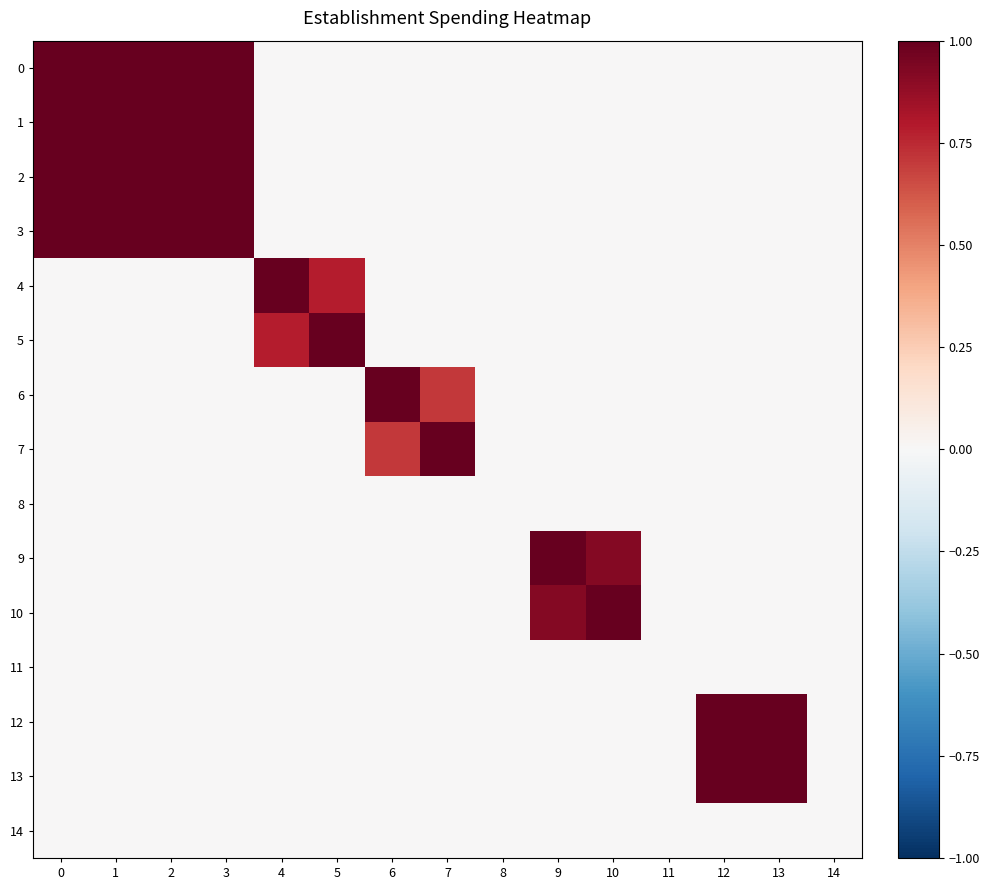

List the series in order of their peak value, highest first.

0, 1, 4, 5, 7, 10, 12, 13, 3, 6, 9, 2, 8, 11, 14